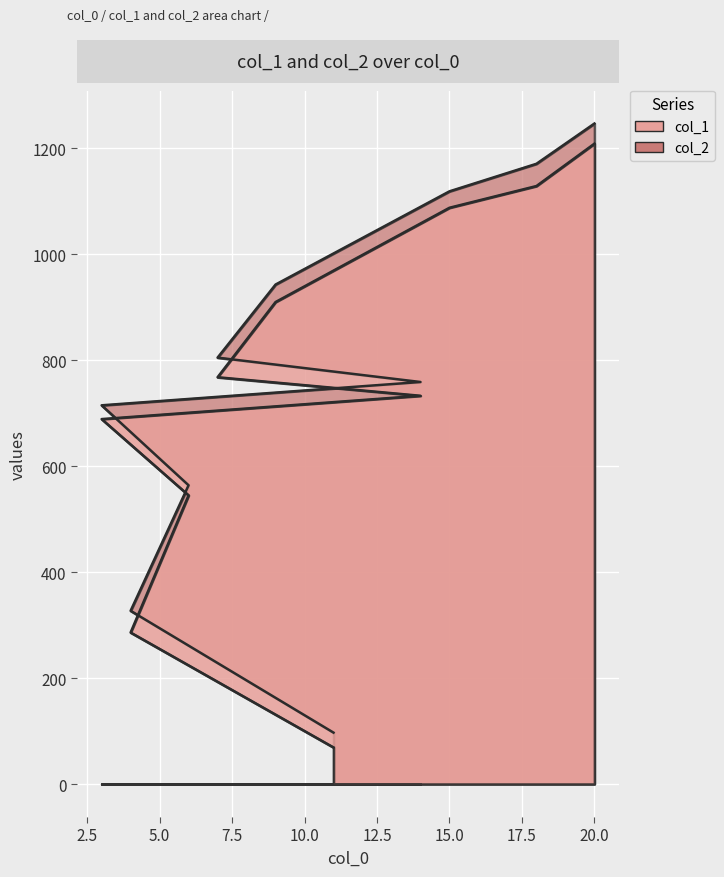

What is the spread (max minus min) of values at 11?

28